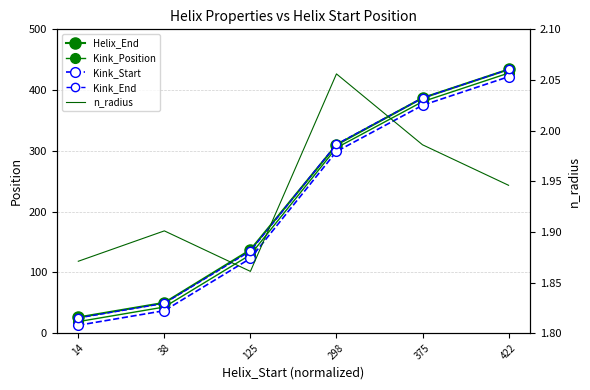

What is the lowest value of the n_radius series?

1.9